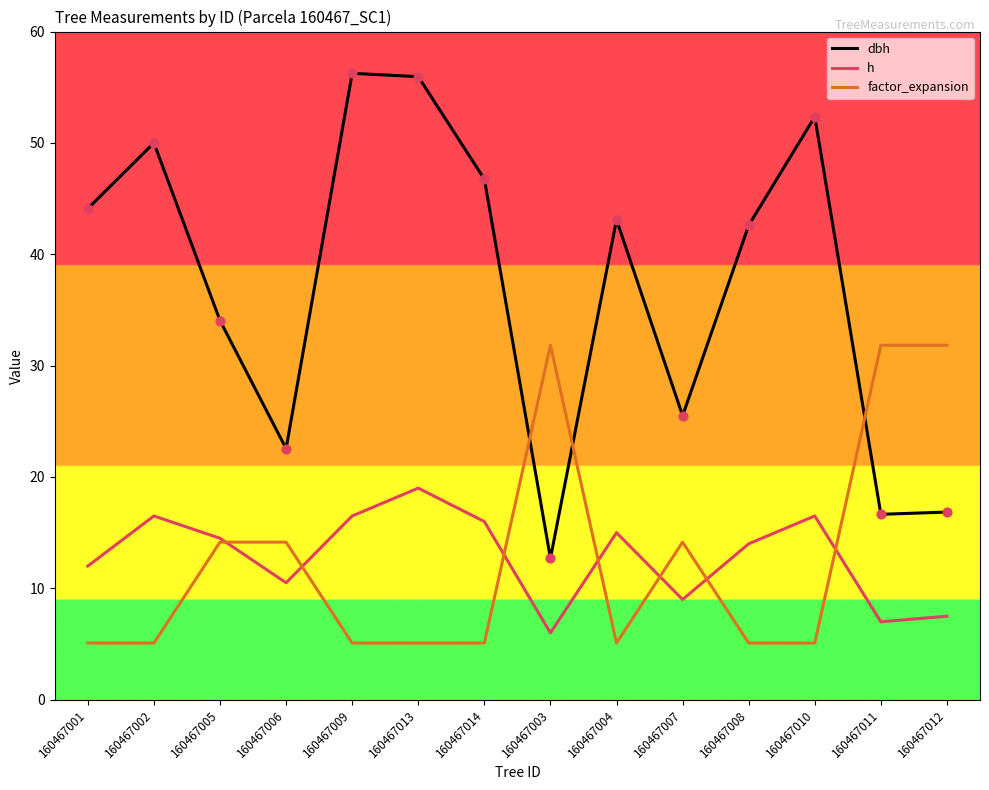

Which series has the largest range (max minus min)?

dbh